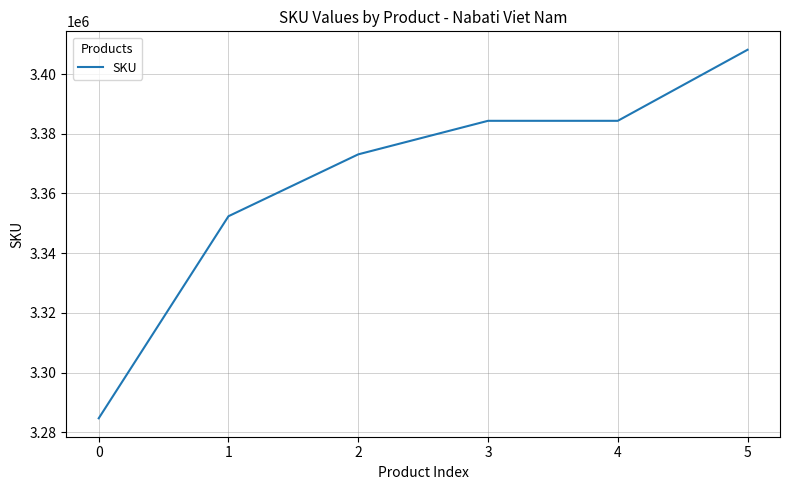

Is it true that the value at 1 is 3352387?

True